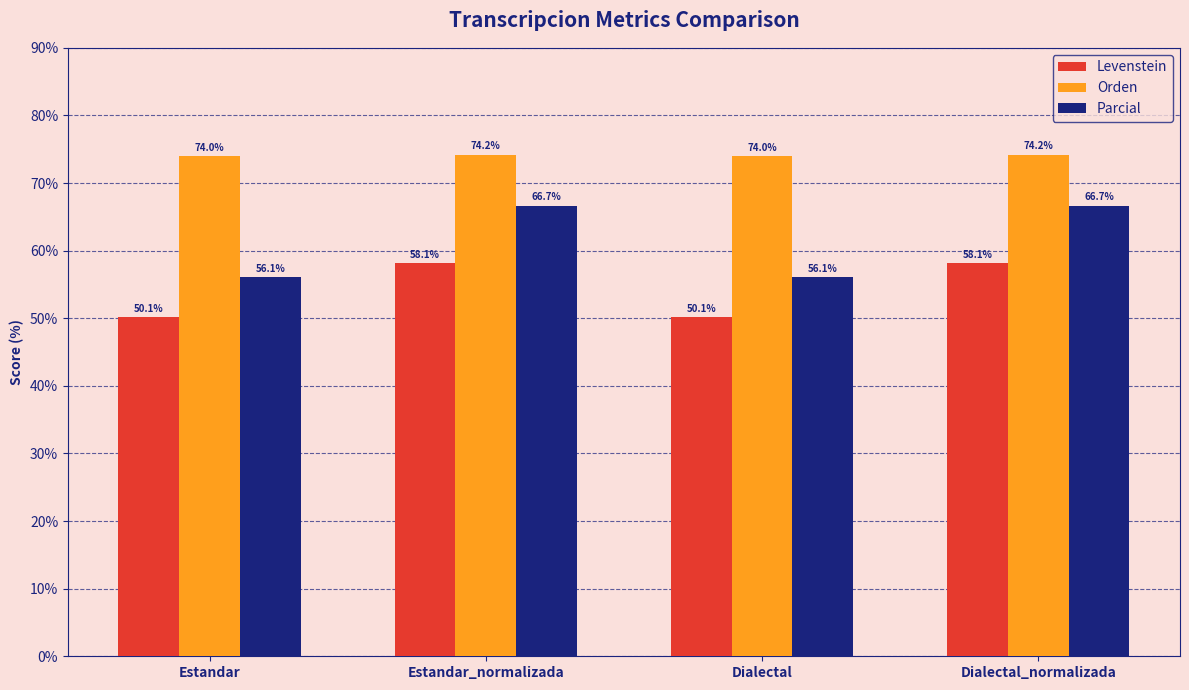

Which series has the widest spread of values?

Parcial